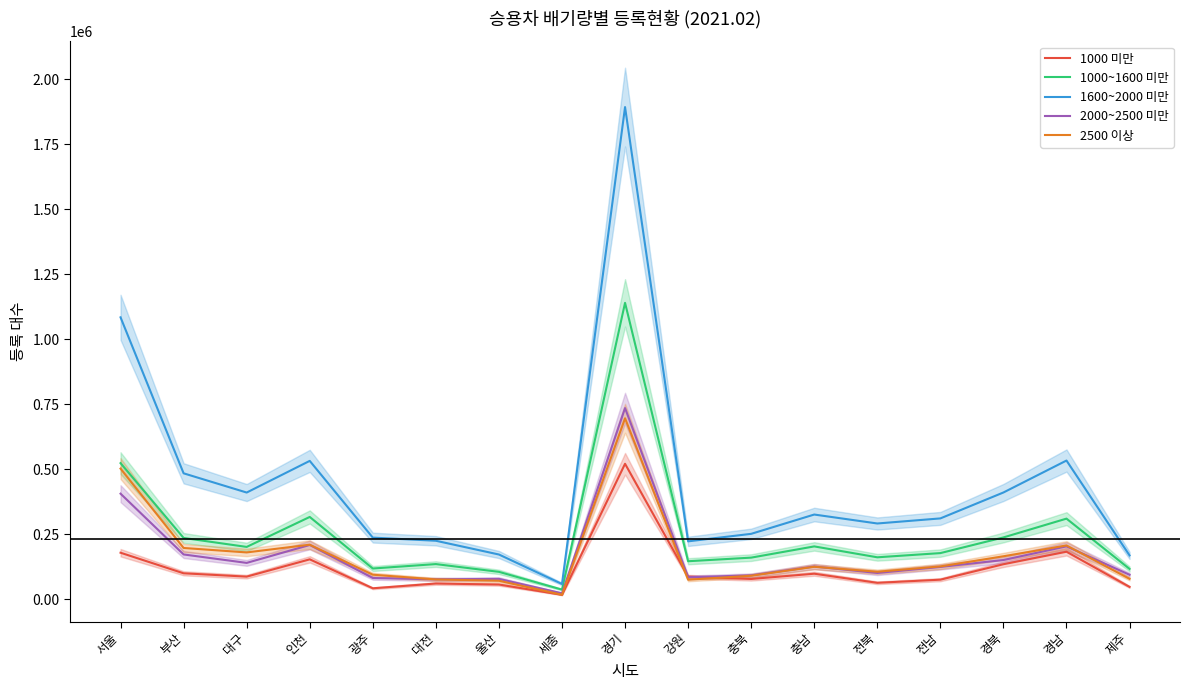

What are all the series names shown in the legend?

1000 미만, 1000~1600 미만, 1600~2000 미만, 2000~2500 미만, 2500 이상